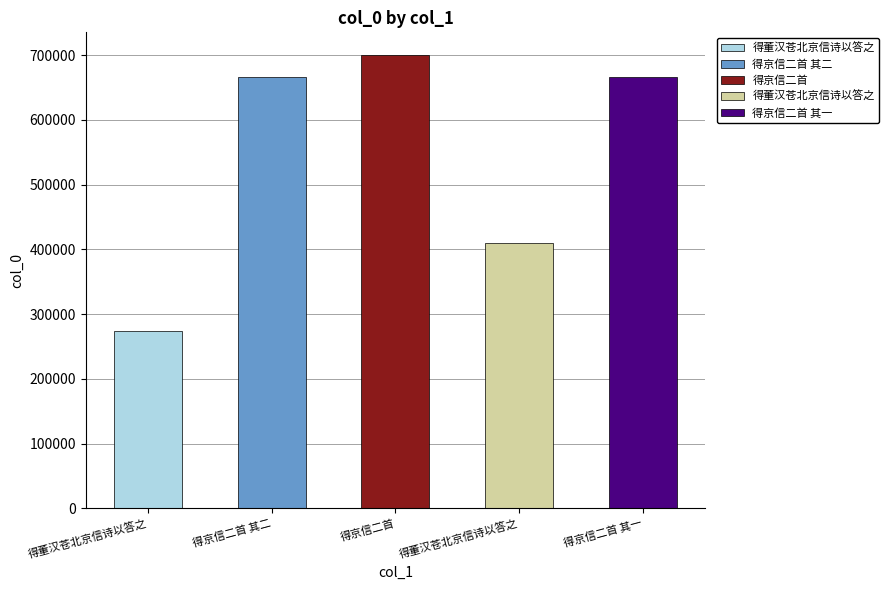

Are the bars horizontal?

No